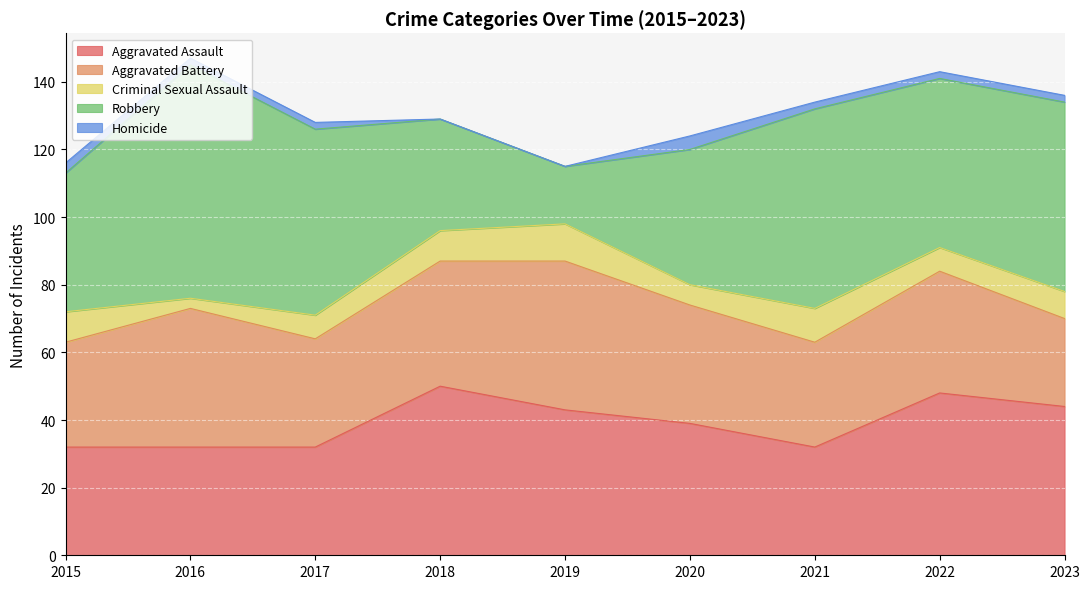

True or false: Aggravated Assault and Aggravated Battery intersect in this chart.

True